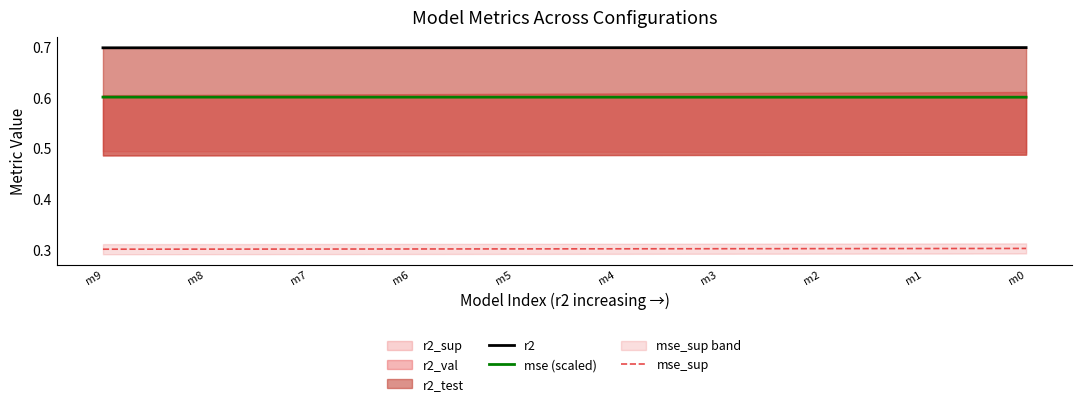

What is the value of the mse (scaled) point at the 7th from the left?

0.6